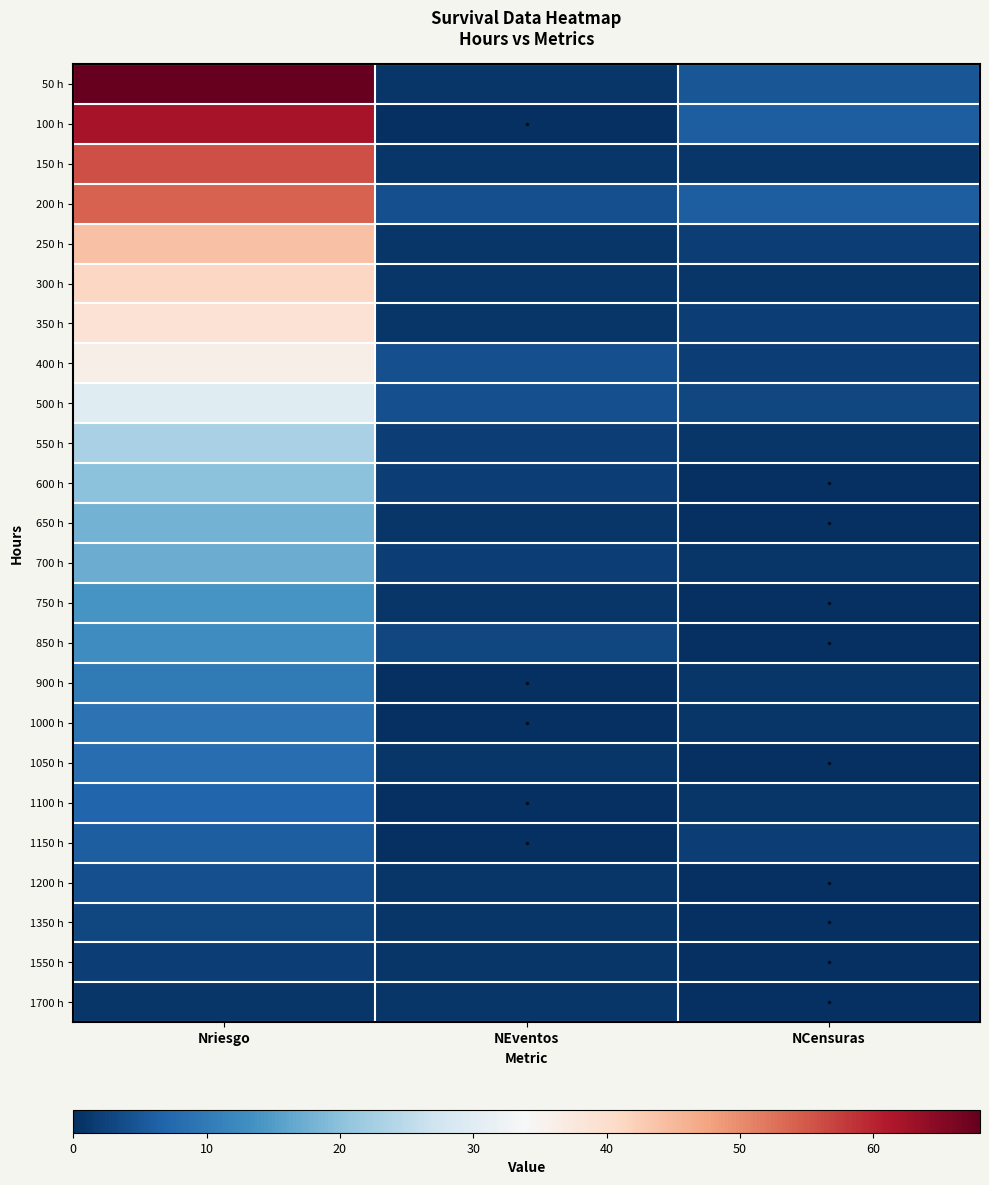

Which has a higher value, NEventos or Nriesgo?

Nriesgo